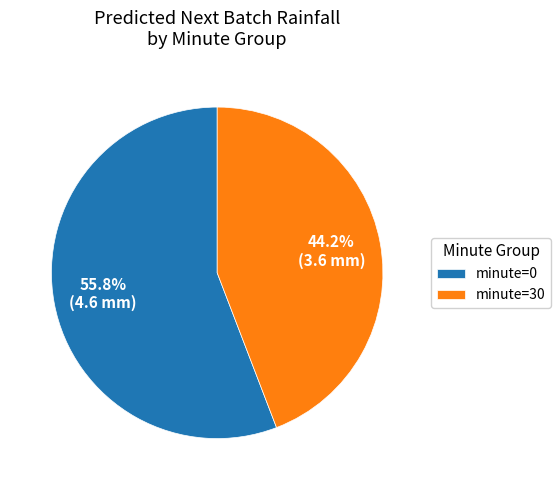

To the nearest percent, what is the difference between the largest and smallest slice percentages?

12%